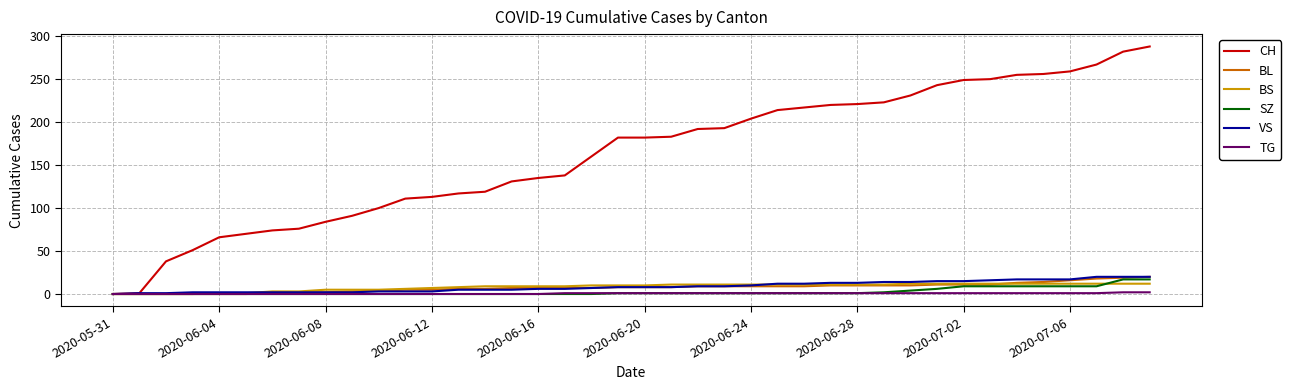

What is the maximum value shown in the chart?

288